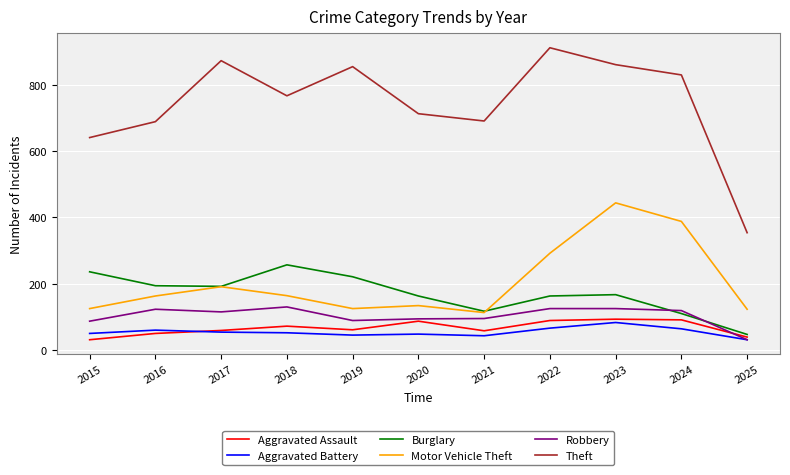

The Aggravated Battery series shows 66 at 2022. True or false?

True